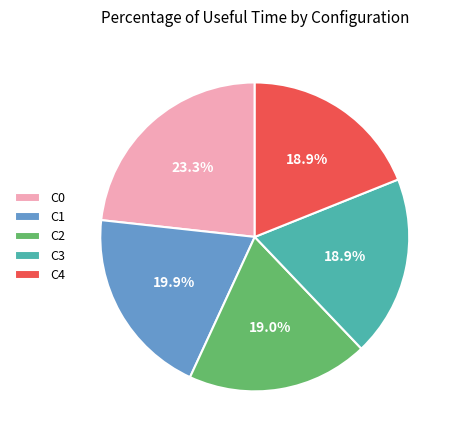

Is there any slice that represents more than half of the pie?

No